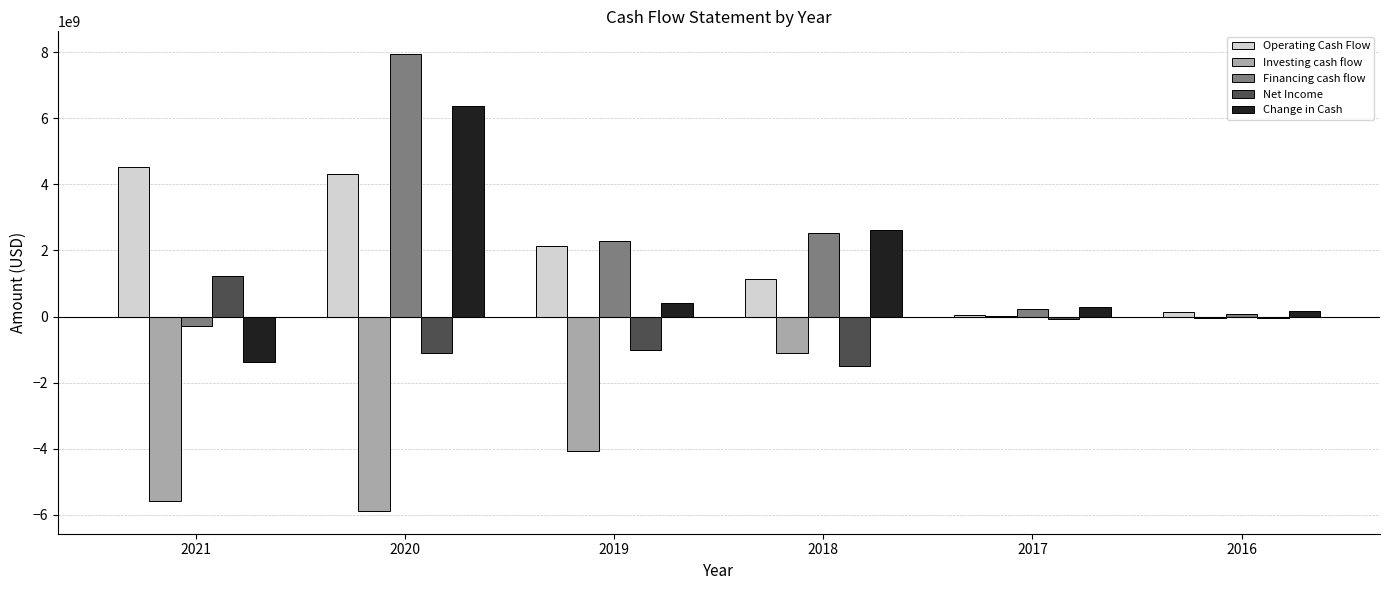

Is the value of Operating Cash Flow at 2017 greater than the value of Net Income at 2021?

No